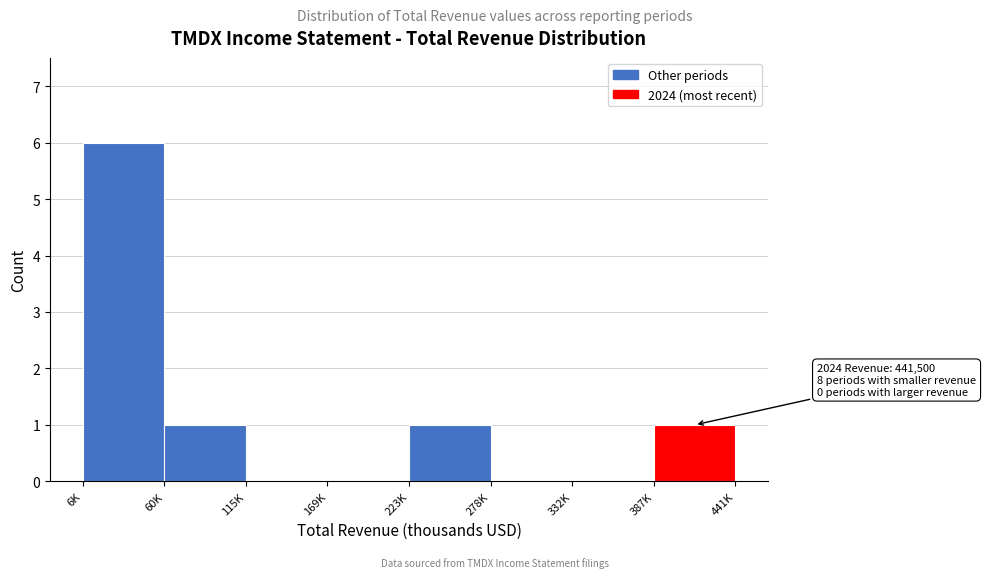

Reading right to left, transcribe all the data shown in this chart.

387K=1	332K=0	278K=0	223K=1	169K=0	115K=0	60K=1	6K=6